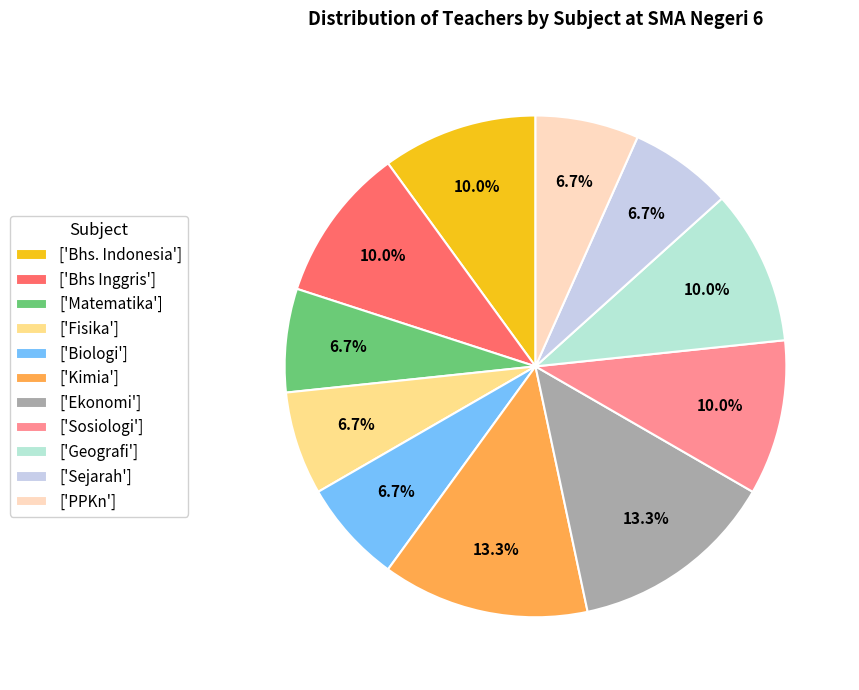

How many segments does this pie chart have?

11